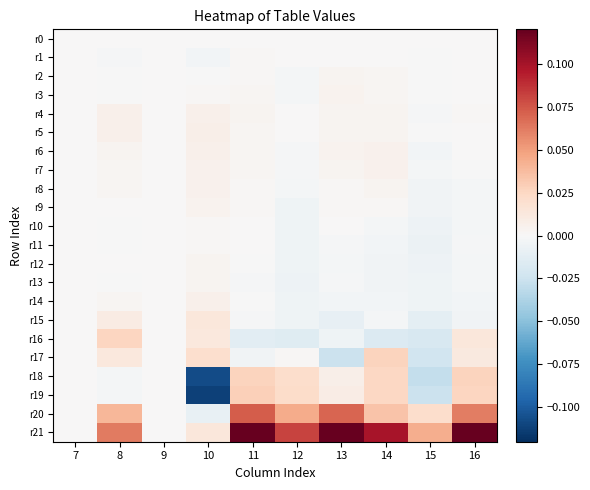

Count the number of categories in the chart.

10